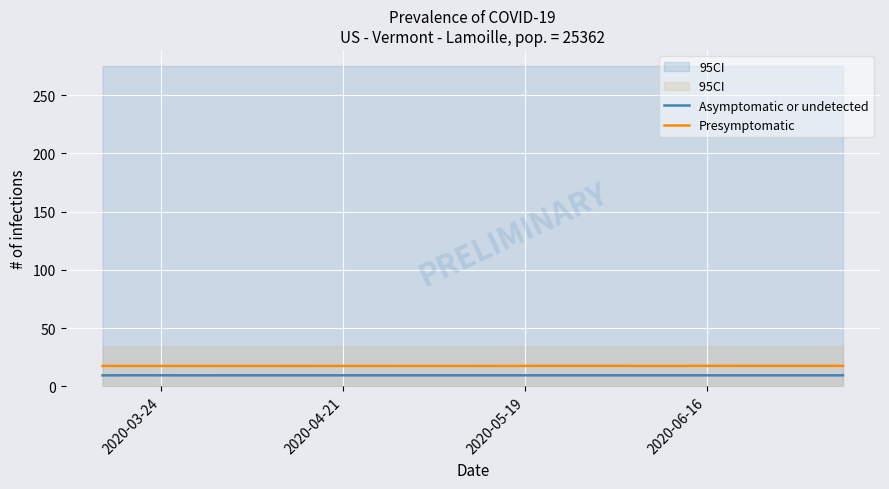

True or false: Asymptomatic or undetected and Presymptomatic intersect in this chart.

False